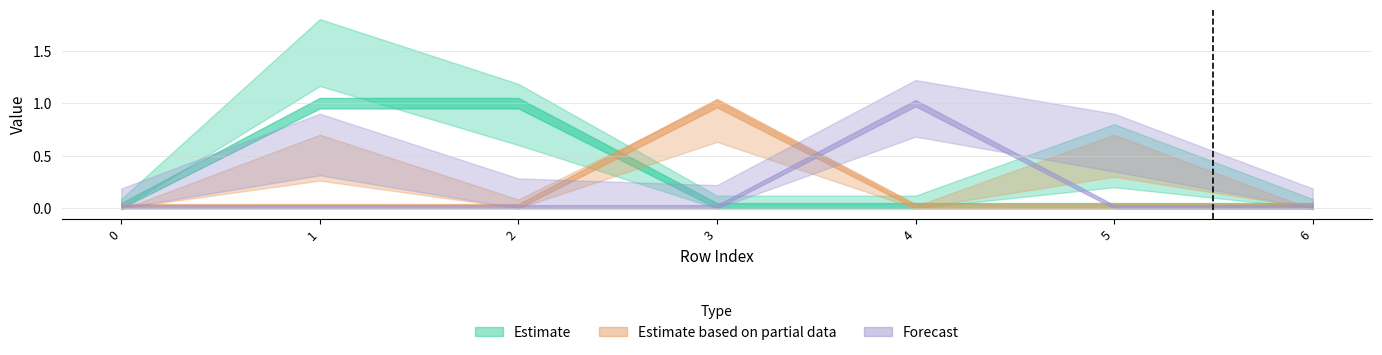

At how many categories does at least one series exceed 0?

5